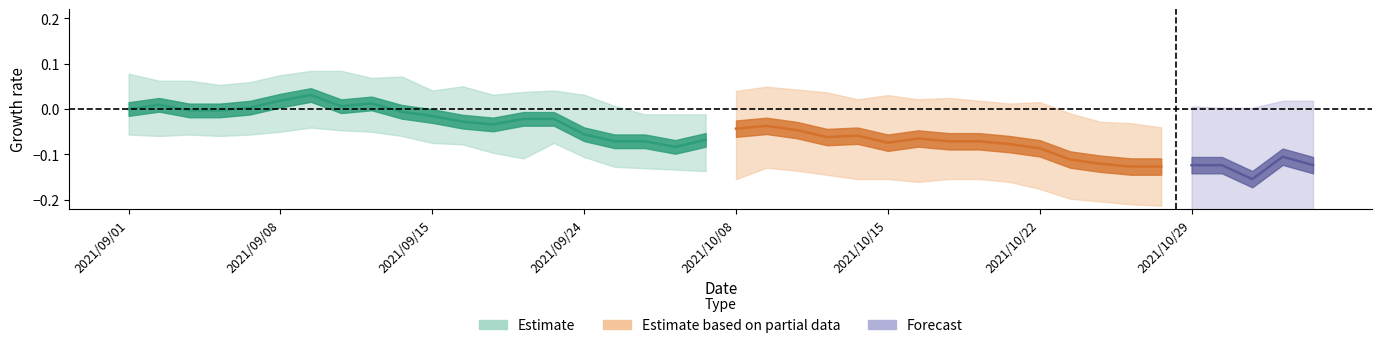

How many lines are shown in the chart?

3